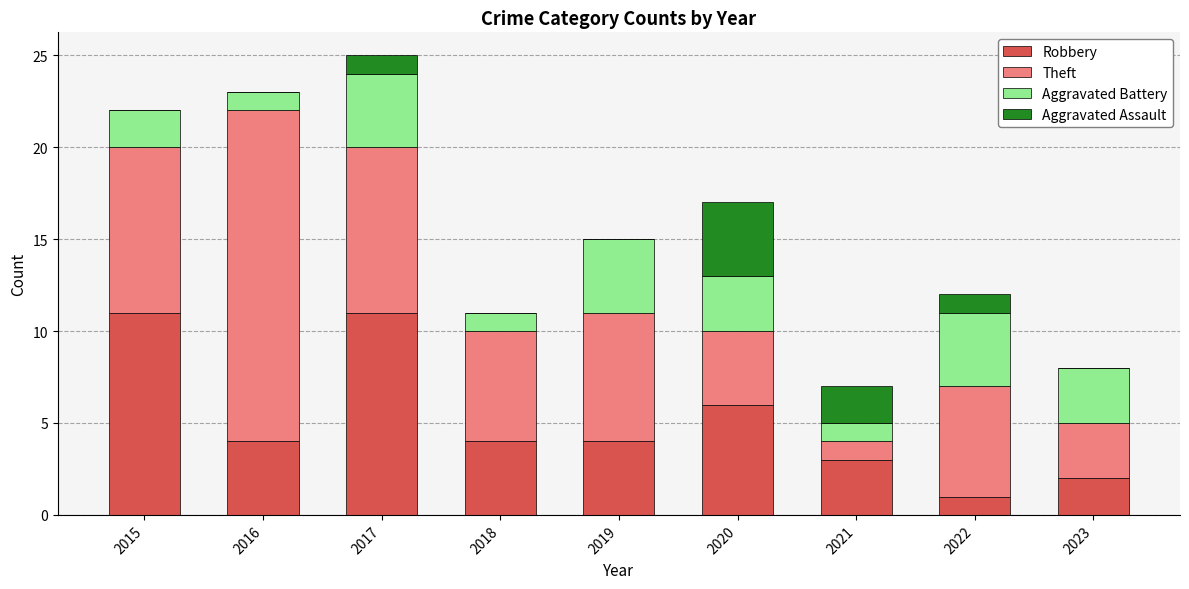

Read the Robbery value at 2016.

4